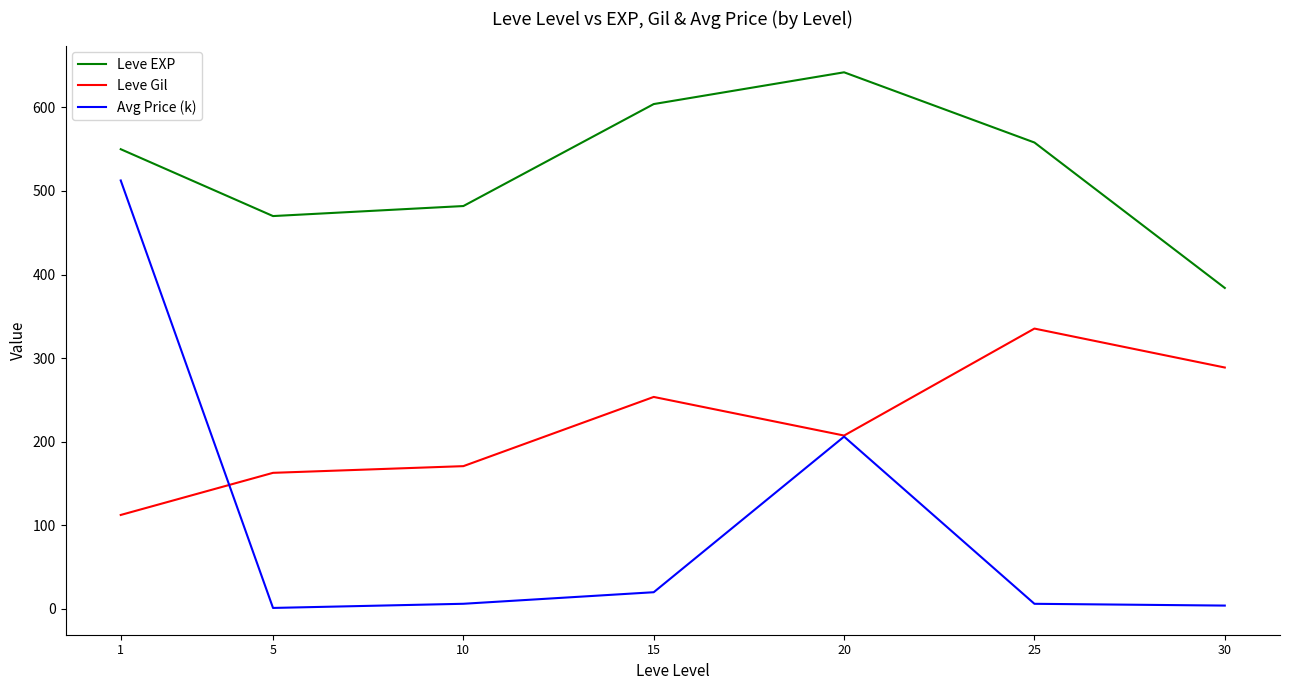

True or false: Leve EXP and Avg Price (k) intersect in this chart.

False